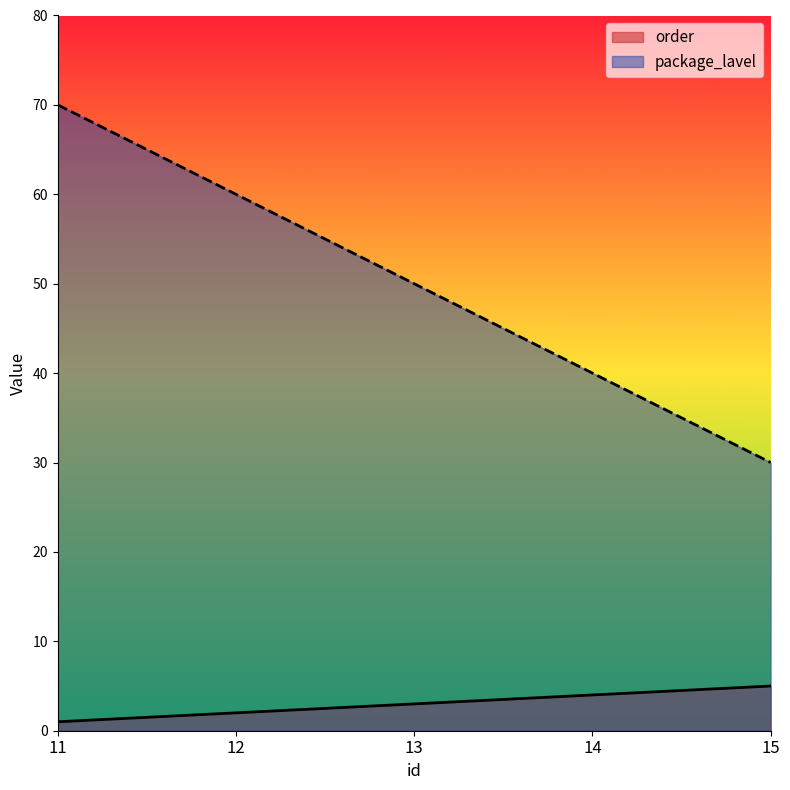

At which category is the sum across all series the highest?

11